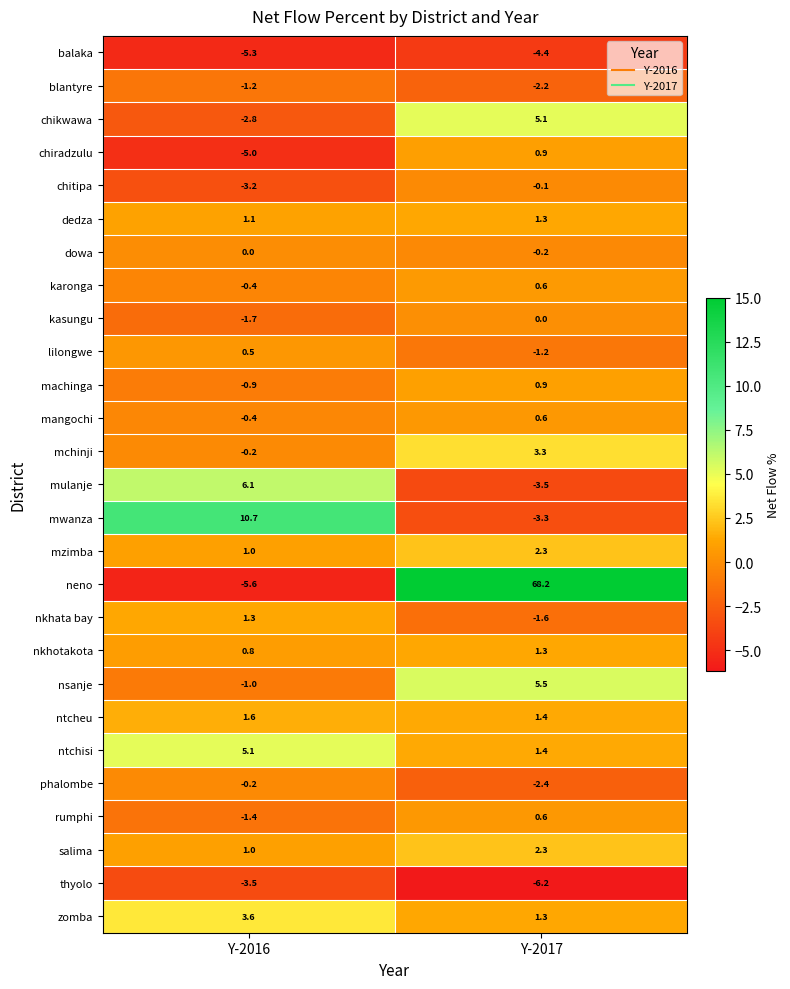

Is the value of blantyre at Y-2016 greater than the value of ntchisi at Y-2016?

No